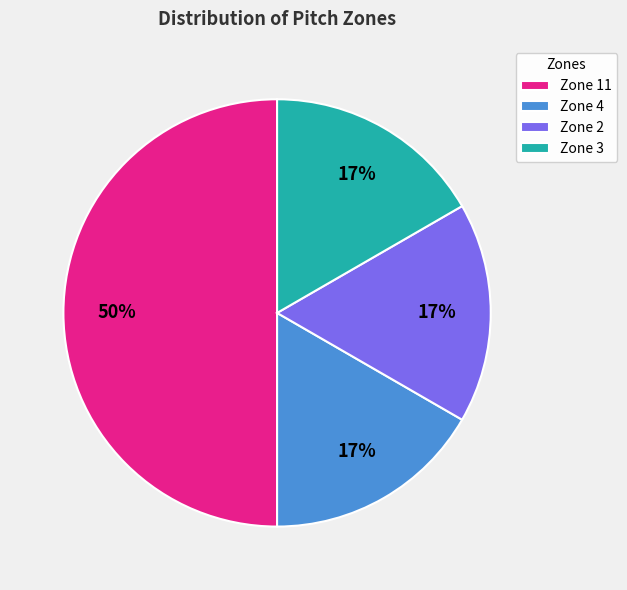

To the nearest percent, what portion does Zone 4 represent?

17%